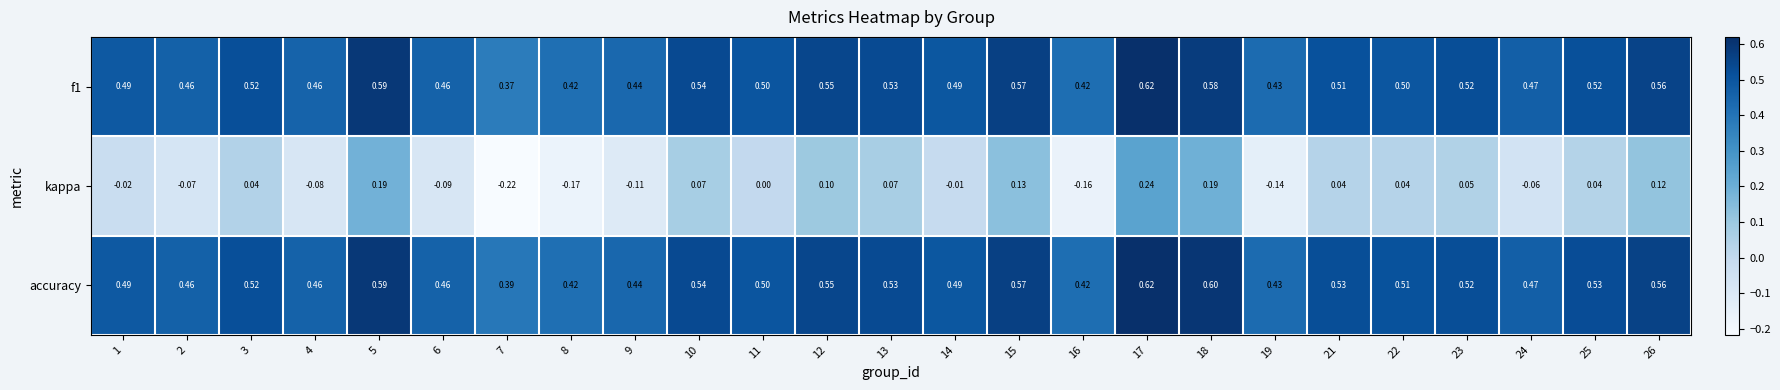

At which category is the sum across all series the highest?

17